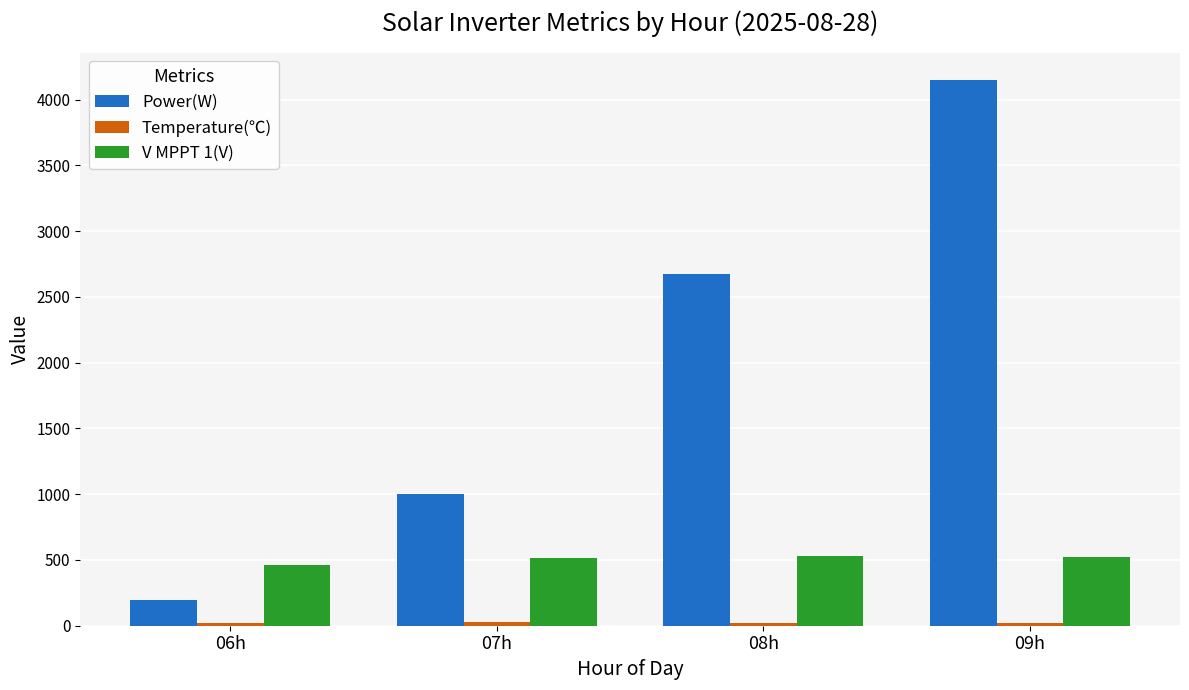

Which category has the highest value across all series?

09h